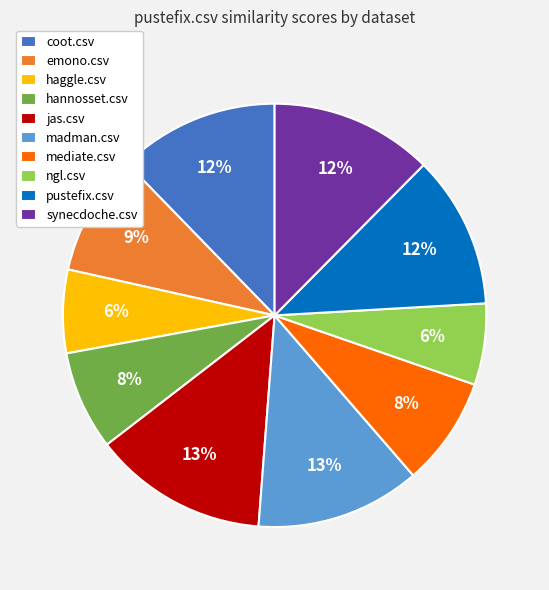

Count the number of slices in the pie.

10